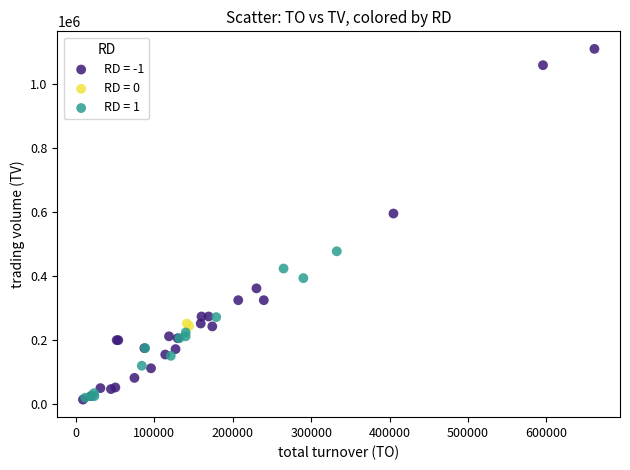

What are all the series names shown in the legend?

RD = -1, RD = 0, RD = 1